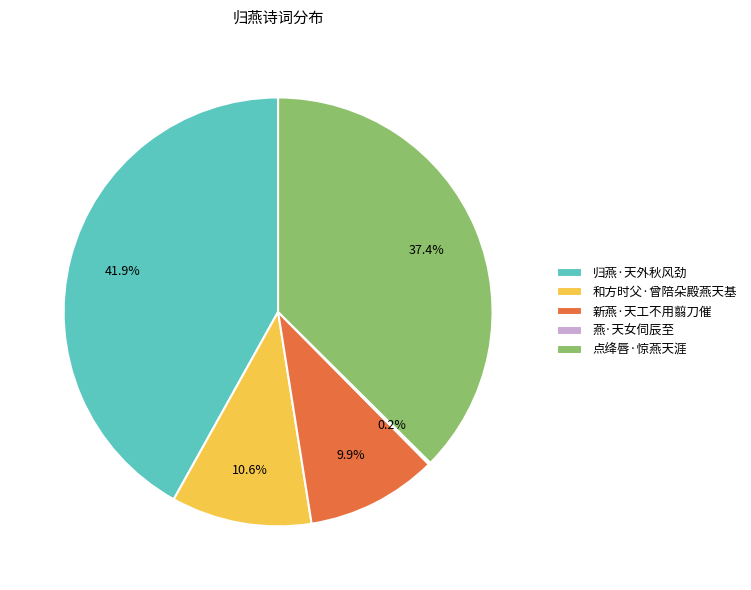

What is the largest slice in the pie chart?

归燕·天外秋风劲